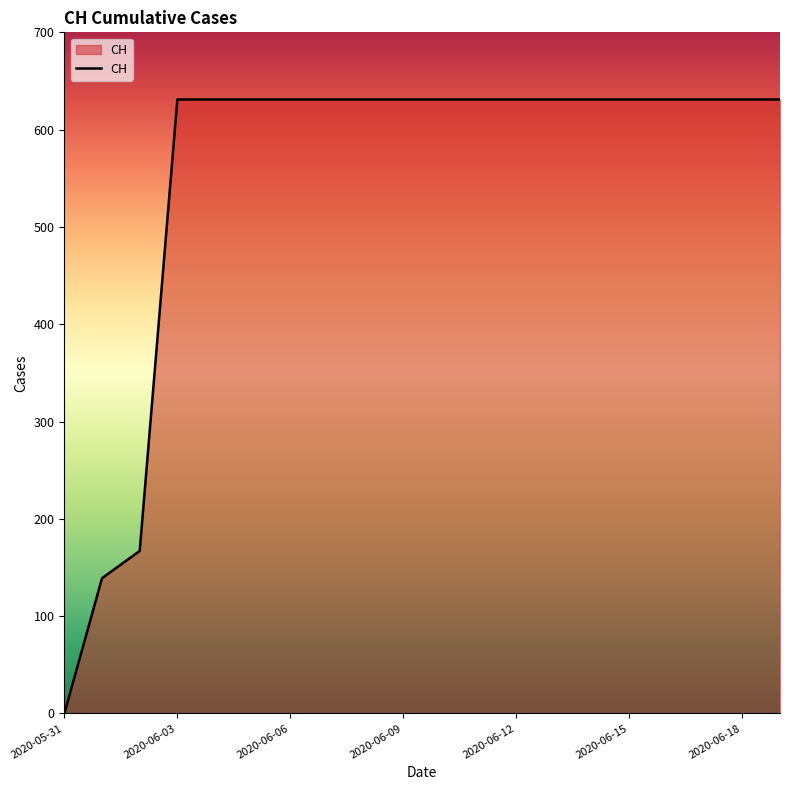

What is the greatest value displayed?

631